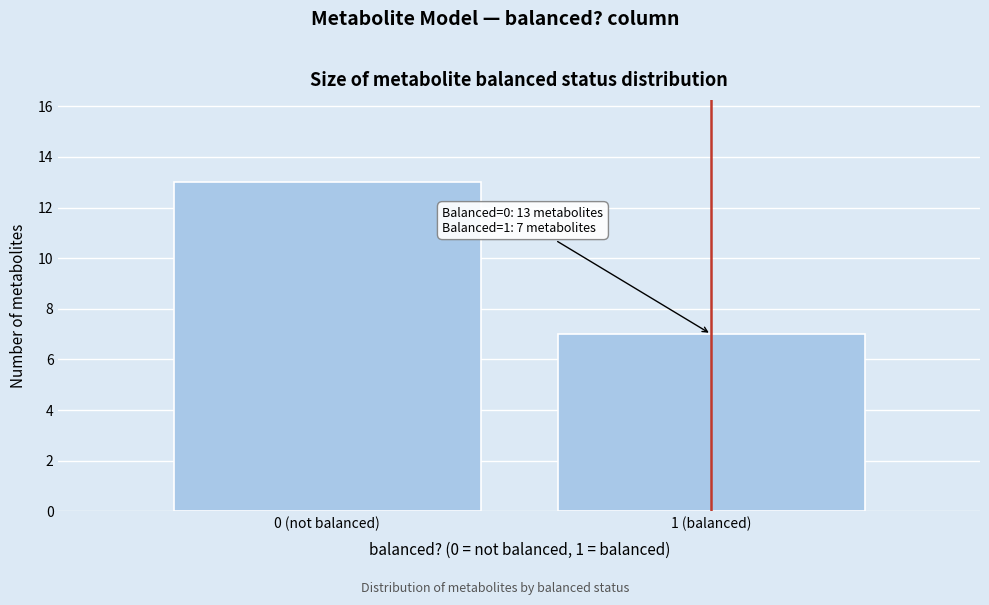

Reading left to right, what are all the values shown in this chart?

0 (not balanced)=13	1 (balanced)=7